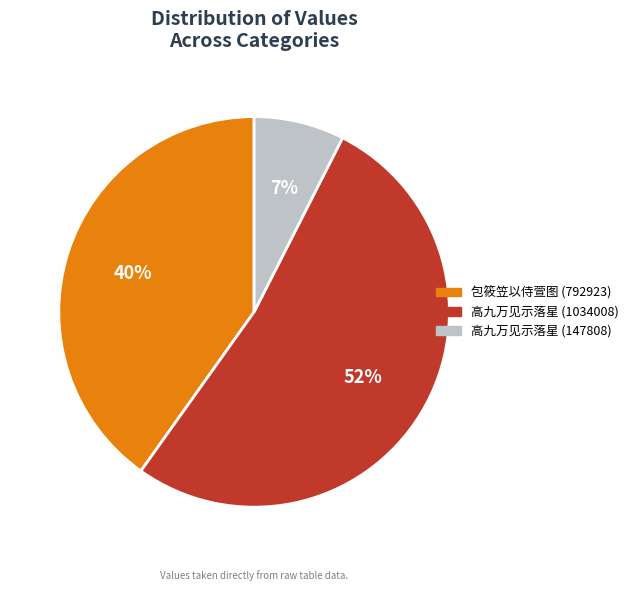

Which category has the biggest portion of the pie?

高九万见示落星 (1034008)